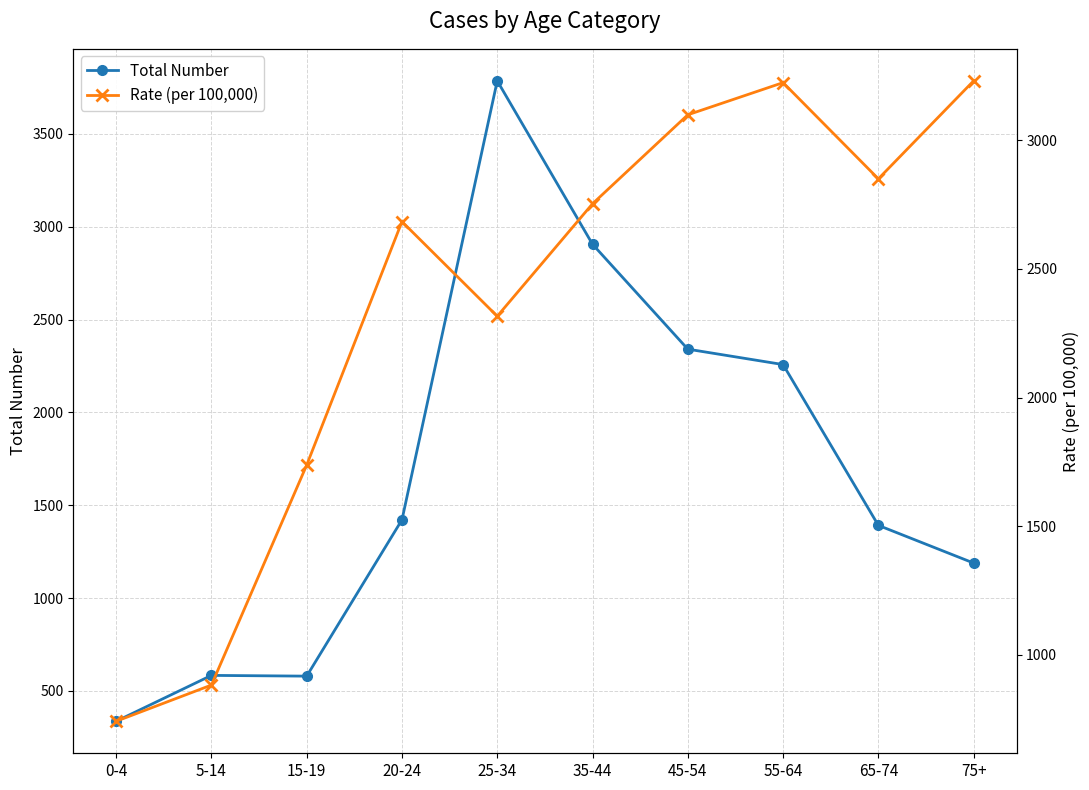

At which category does the chart reach its minimum across all series?

0-4